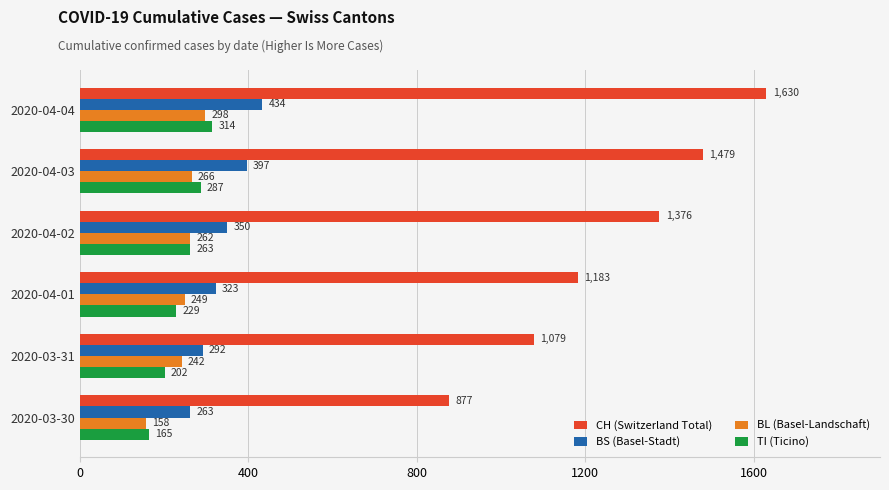

How many CH (Switzerland Total) values are between 1079 and 1479?

4